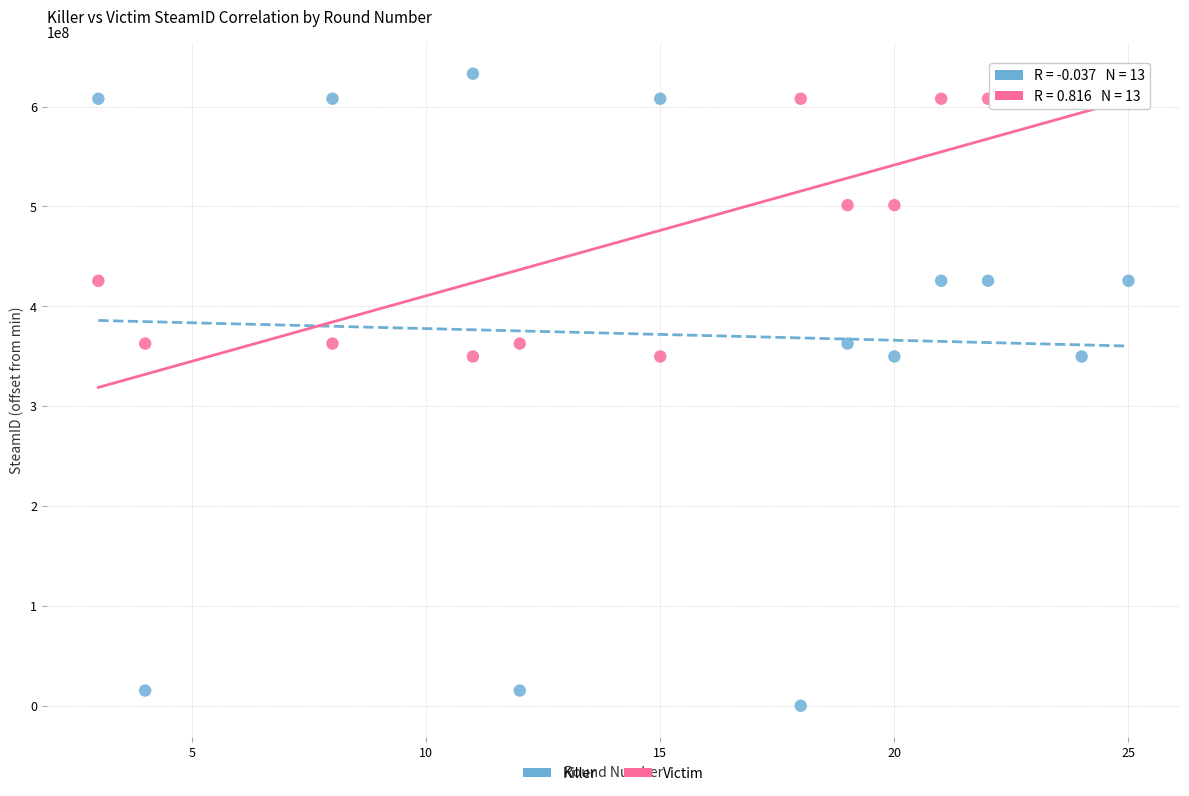

Which series has the largest Y range (max minus min)?

Killer